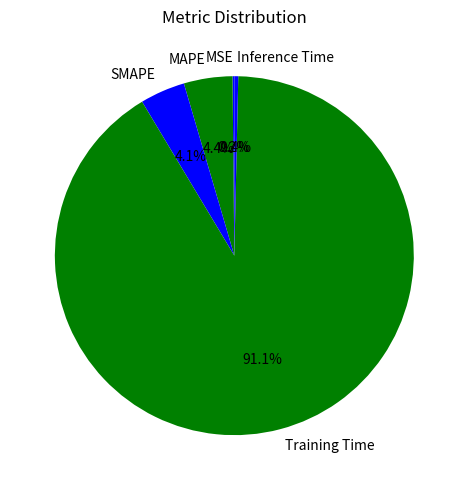

Does MAPE account for over 50% of the chart?

No